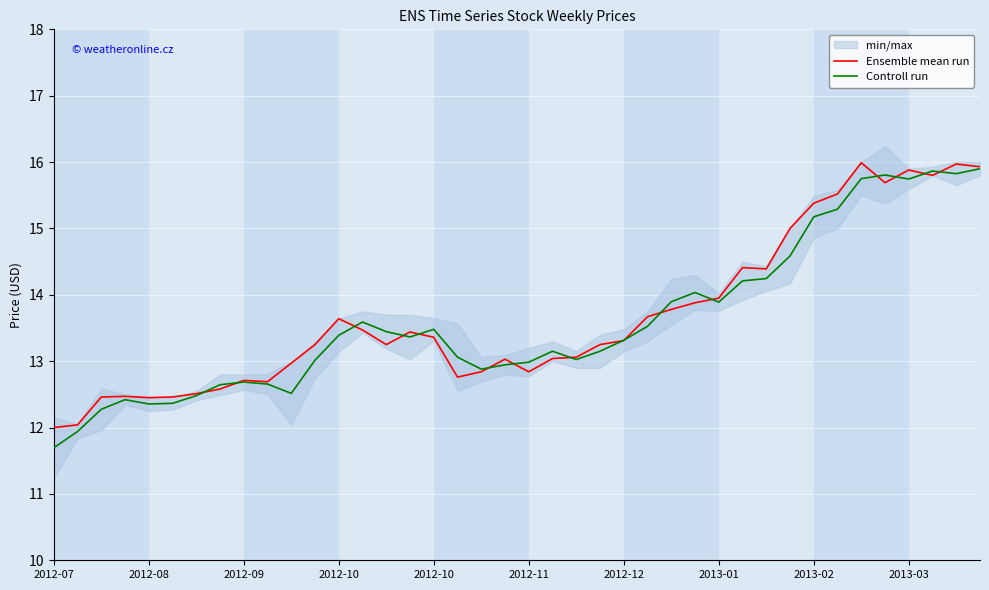

Which category has the lowest value in the Ensemble mean run series?

2012-07